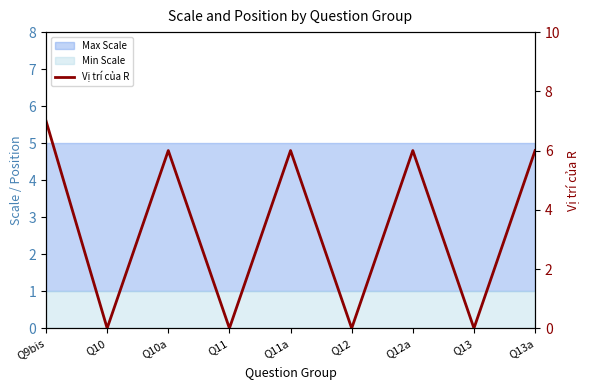

Is it true that the value at Q13 is -3?

False